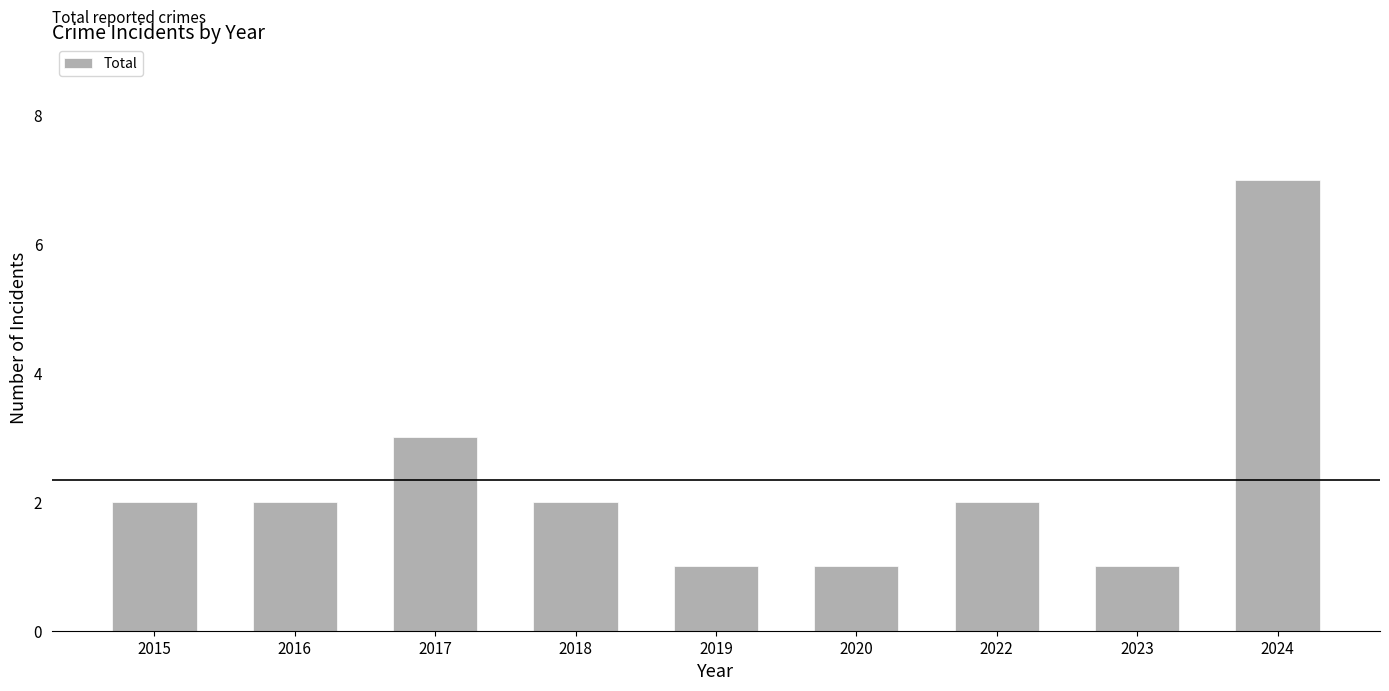

What is the sum of all values?

21